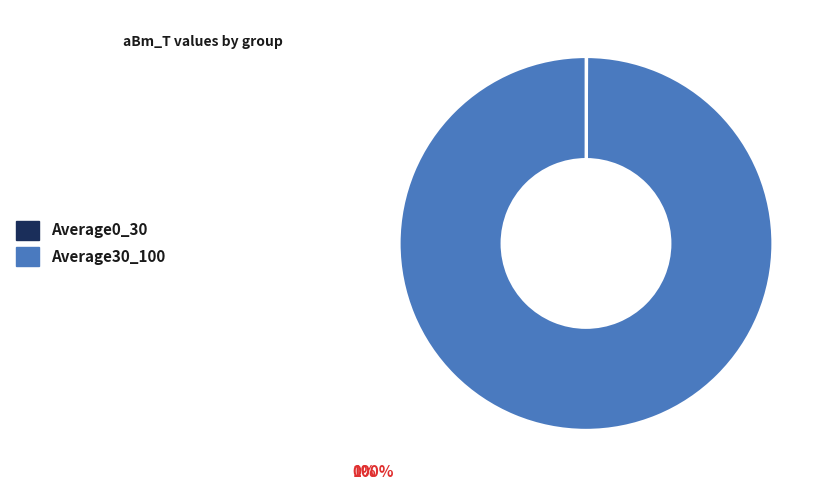

Is it true that Average30_100 is 100% of the pie?

True